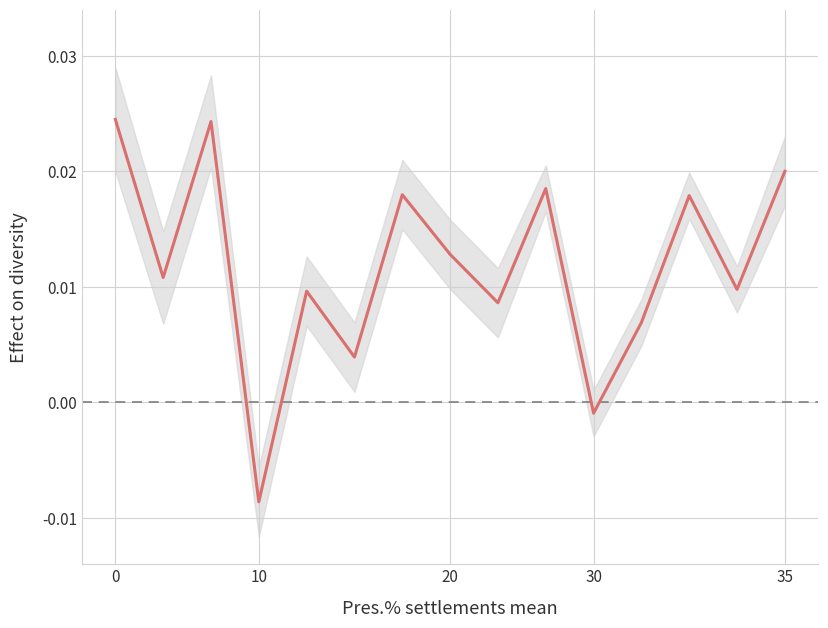

How many interior local peaks (higher than both neighbors) does the data have?

5